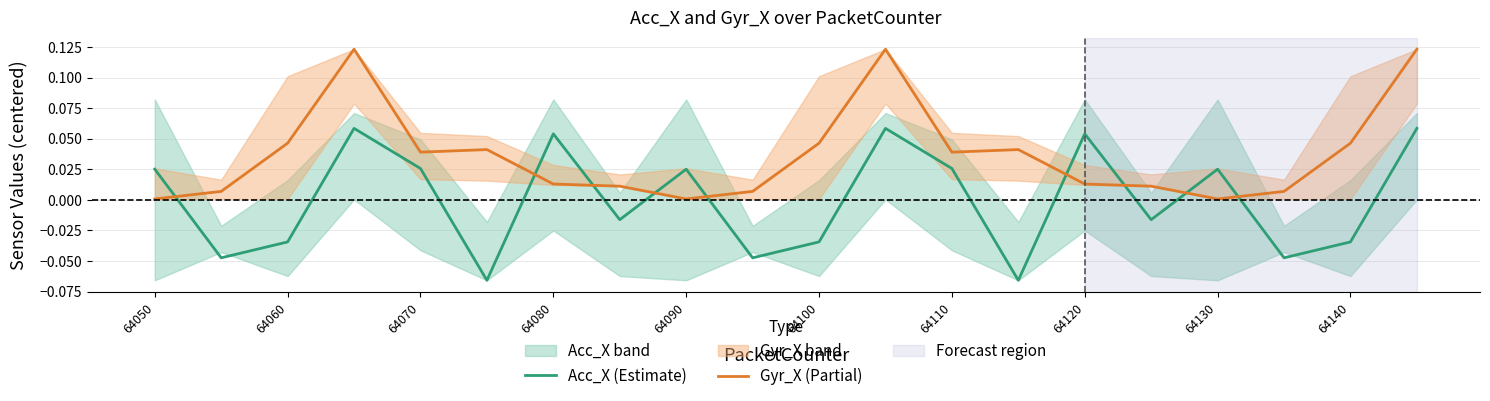

True or false: Acc_X (Estimate) and Gyr_X (Partial) cross at least once.

True